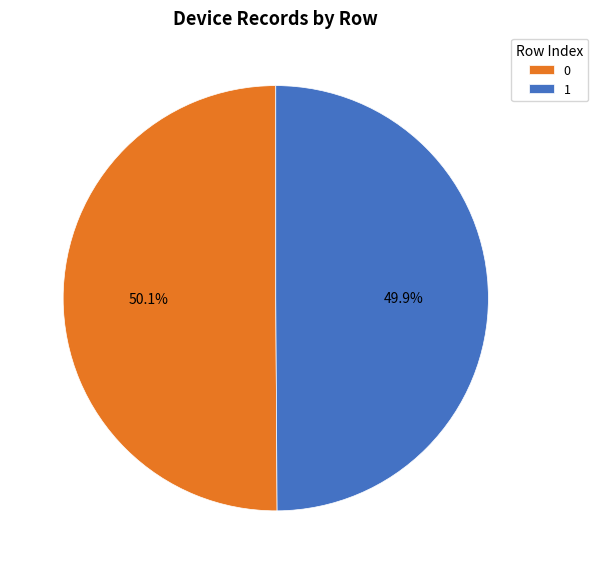

To the nearest percent, what portion does 1 represent?

50%